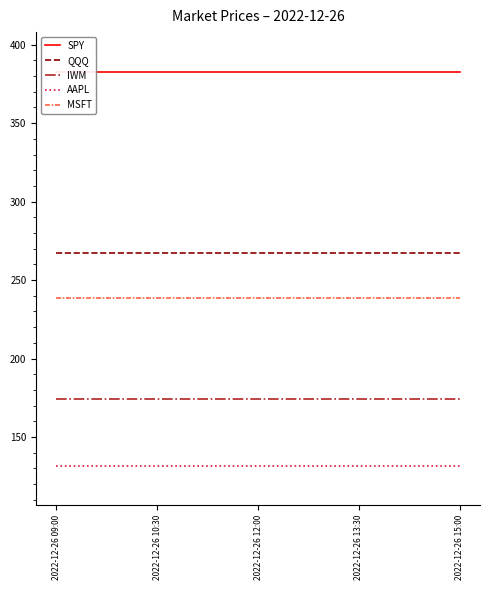

The MSFT series shows 74.5 at 2022-12-26 12:00. True or false?

False